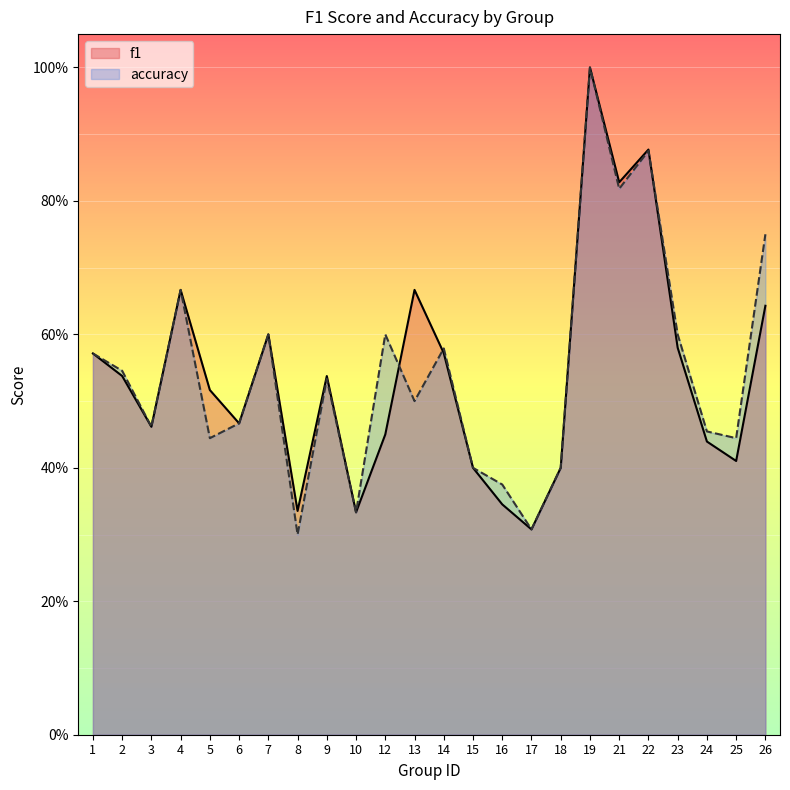

How many lines are shown in the chart?

2